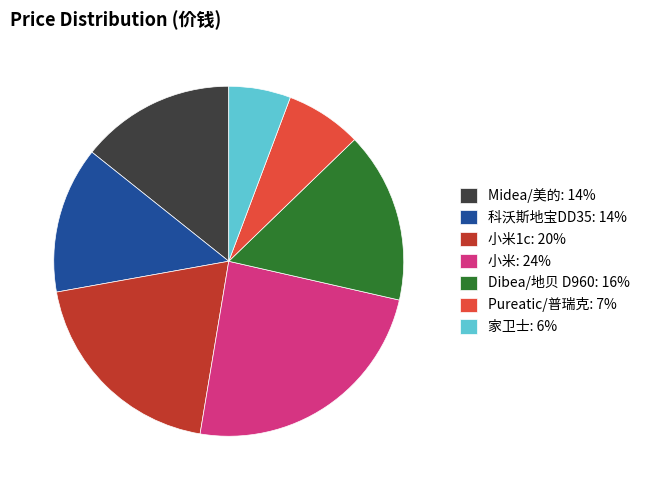

Rank the categories by value from highest to lowest.

小米: 24%, 小米1c: 20%, Dibea/地贝 D960: 16%, Midea/美的: 14%, 科沃斯地宝DD35: 14%, Pureatic/普瑞克: 7%, 家卫士: 6%